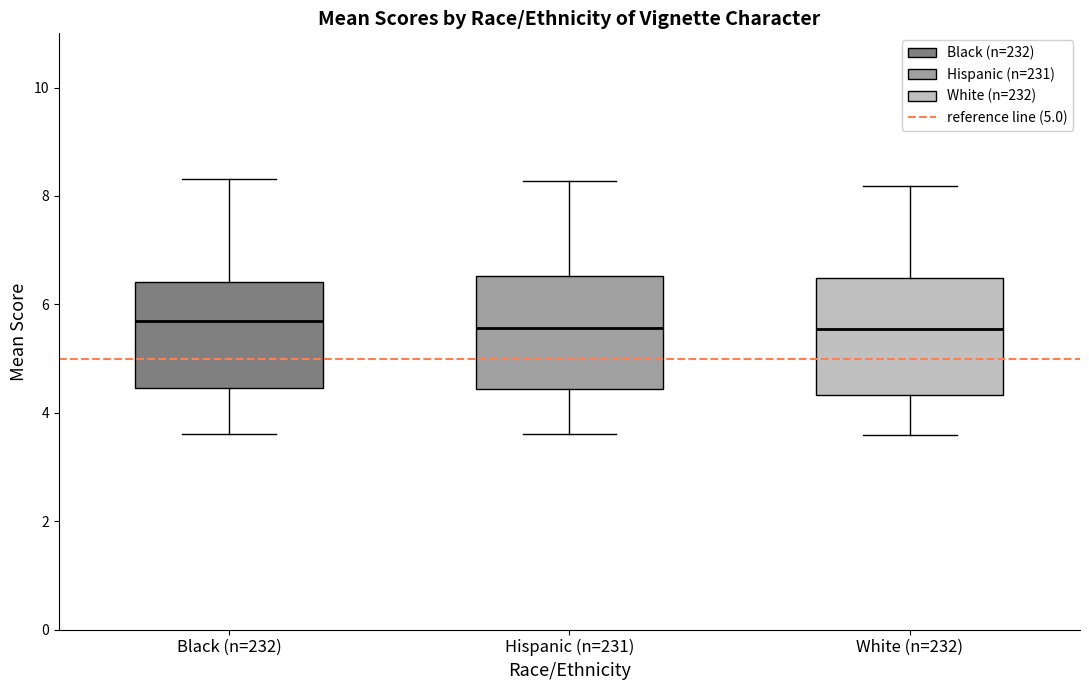

Reading left to right, read every box against the y-axis: the position of its median line, the range the box covers, and the ends of its whiskers. The values are not printed on the chart, so give them approximately, as read against the axis.

Black (n=232): median 5.6, box 4.4 to 6.4, whiskers 3.6 to 8.4
Hispanic (n=231): median 5.6, box 4.4 to 6.6, whiskers 3.6 to 8.2
White (n=232): median 5.6, box 4.4 to 6.4, whiskers 3.6 to 8.2